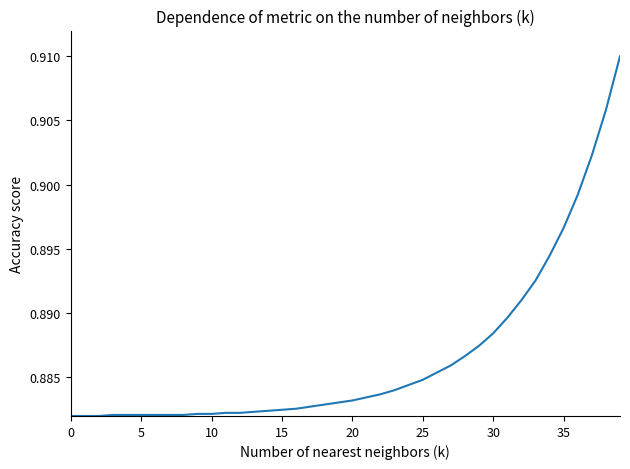

Does the chart display data point markers on the line(s)?

No